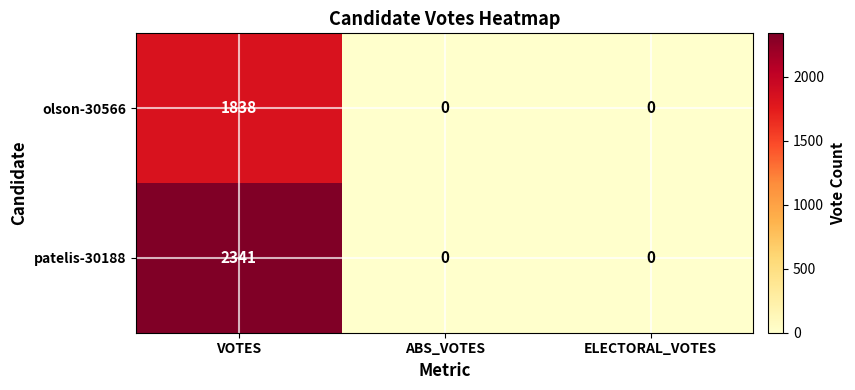

Which label corresponds to the largest value in the chart?

VOTES